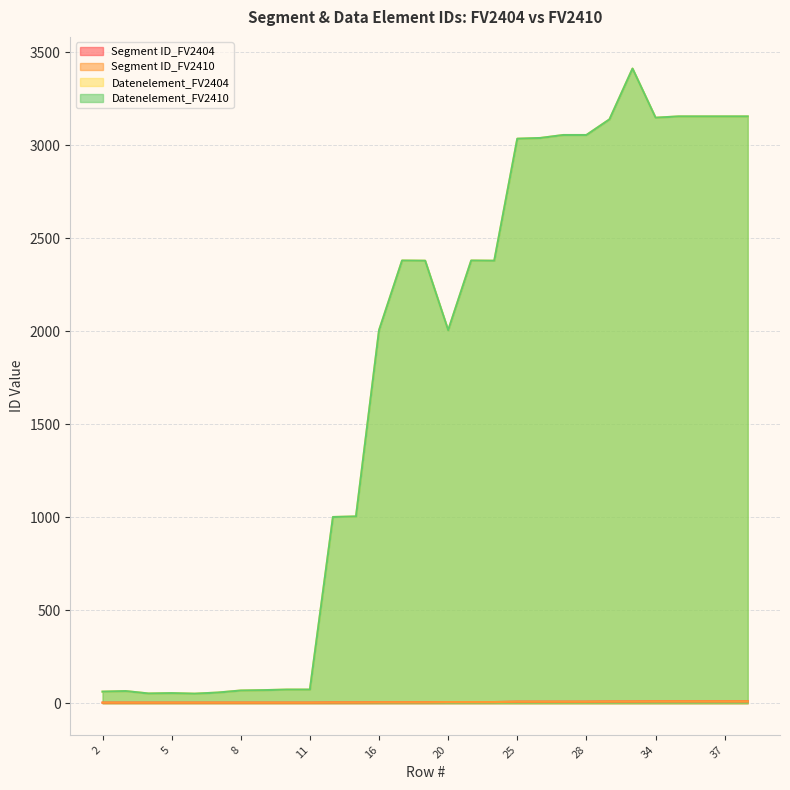

True or false: Datenelement_FV2410 has more than 2 points higher than both neighbors.

True